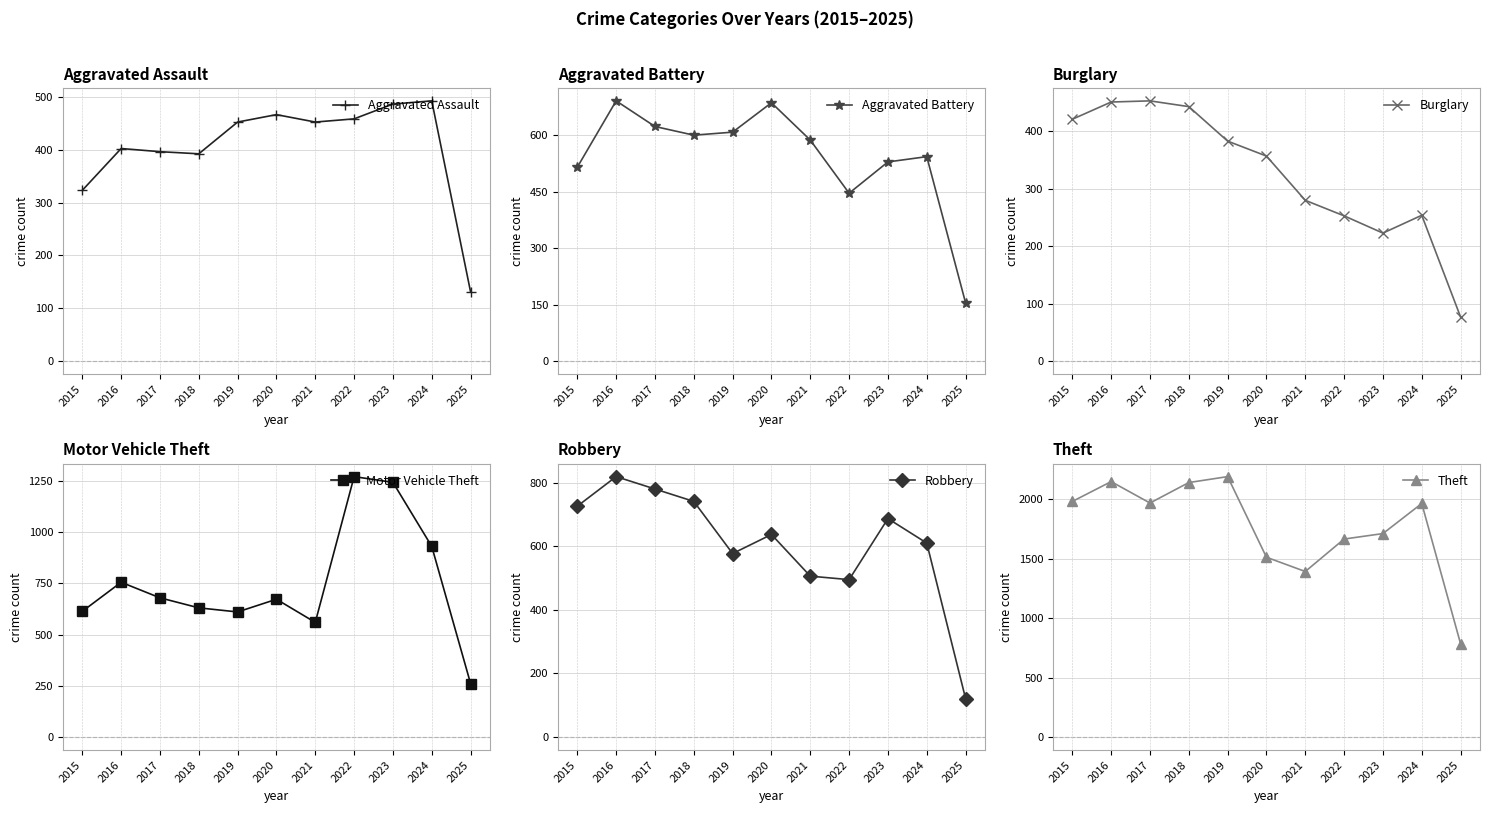

At 2025, list the series in order from largest to smallest.

Theft, Motor Vehicle Theft, Aggravated Battery, Aggravated Assault, Robbery, Burglary